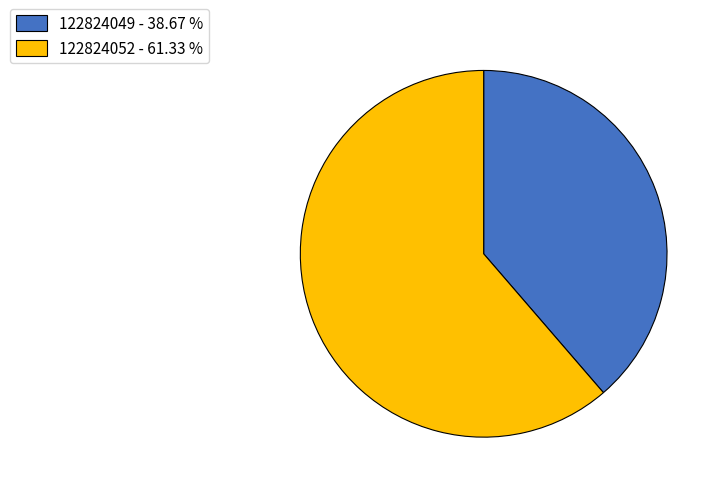

Rank the categories by value from lowest to highest.

122824049, 122824052